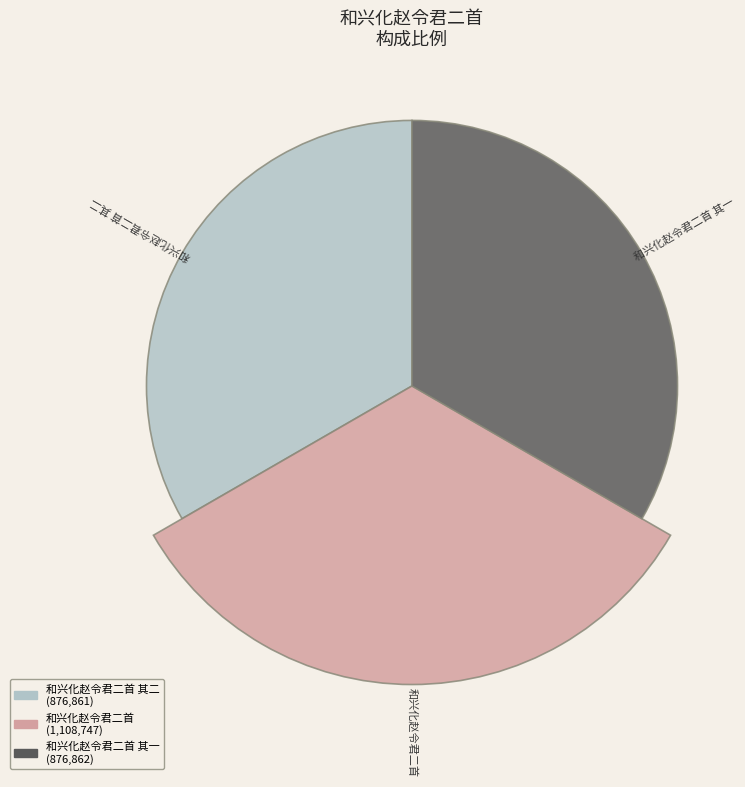

What is the total percentage of 和兴化赵令君二首 其二 and 和兴化赵令君二首 其一?

61.3%